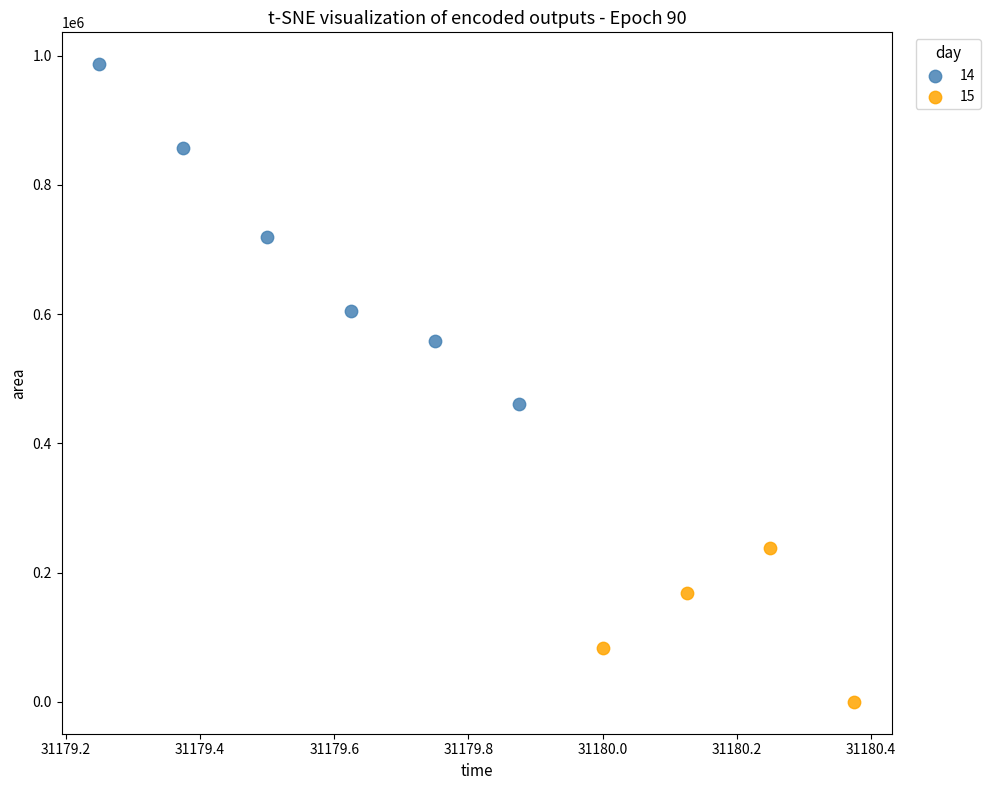

Which series reaches the minimum Y coordinate?

15